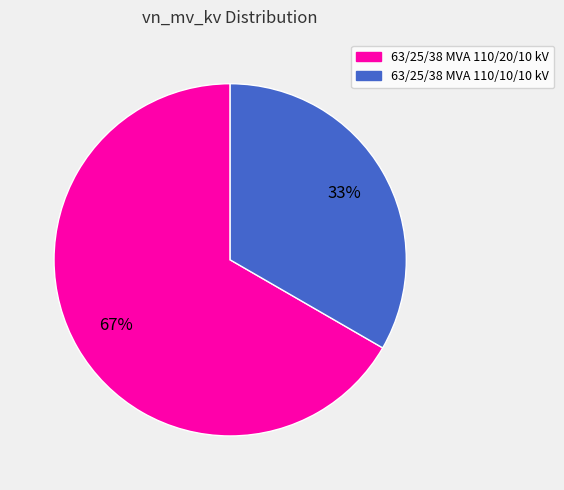

To the nearest percent, what percentage of the pie is 63/25/38 MVA 110/10/10 kV?

33%